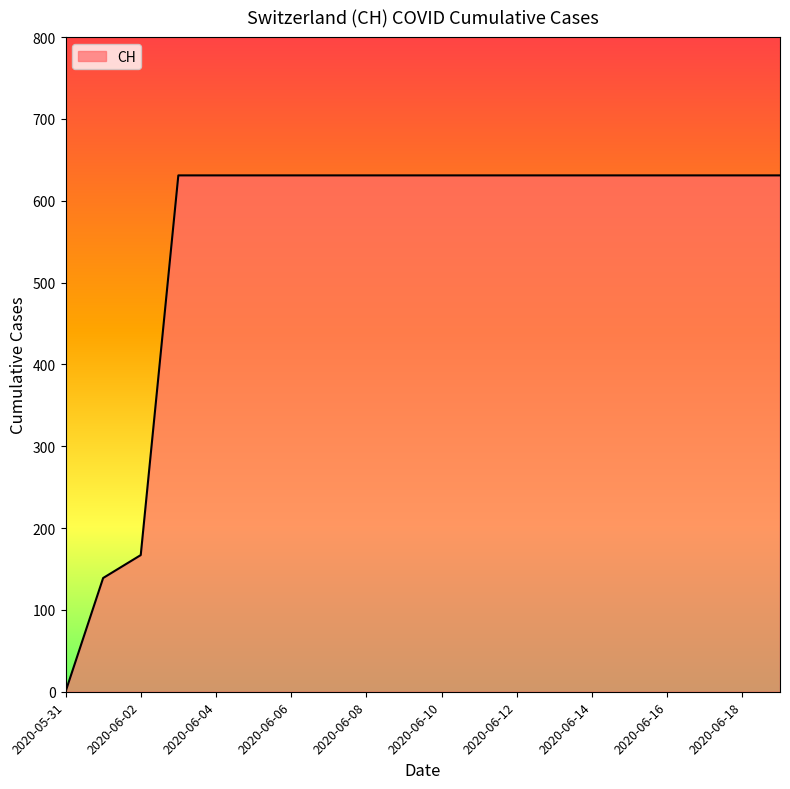

Does the chart have visible grid lines?

No